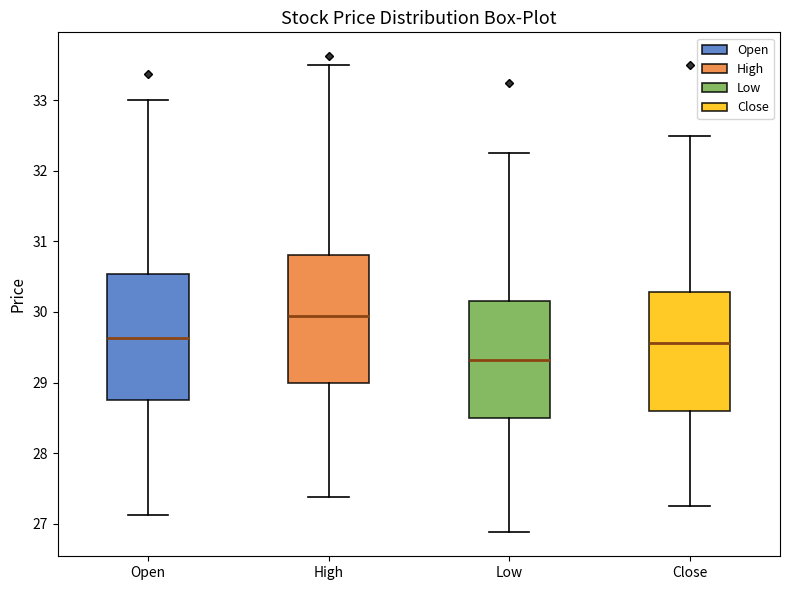

Where is the upper edge of the box for High on the y-axis? The values are not printed on the chart, so give them approximately, as read against the axis.

30.8